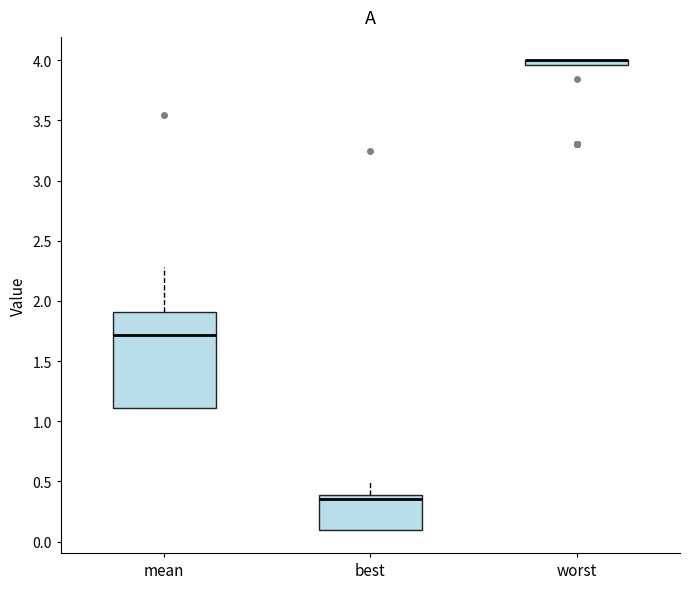

Where does the upper whisker of the box for mean end on the y-axis? The values are not printed on the chart, so give them approximately, as read against the axis.

2.30